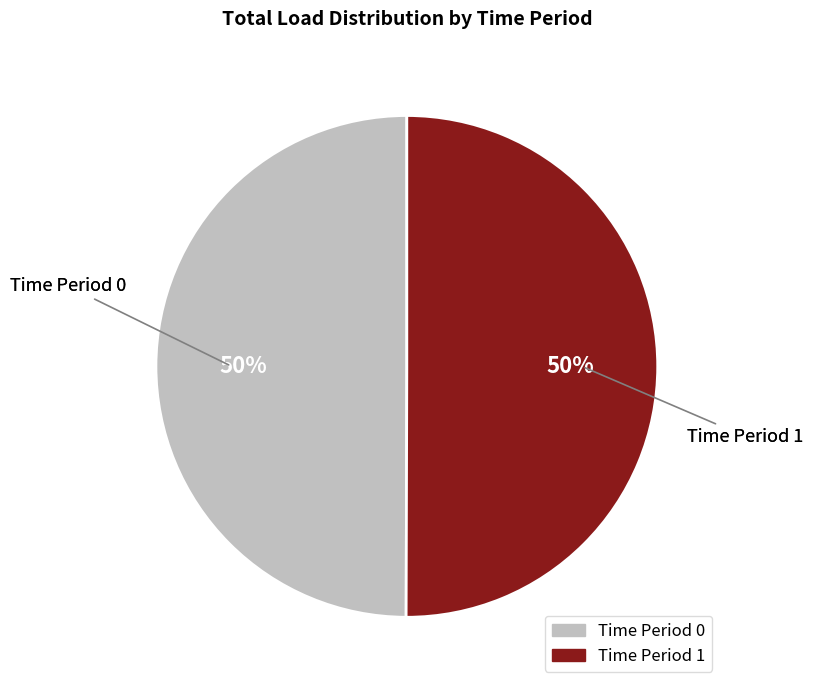

To the nearest percent, what is the average slice percentage?

50%